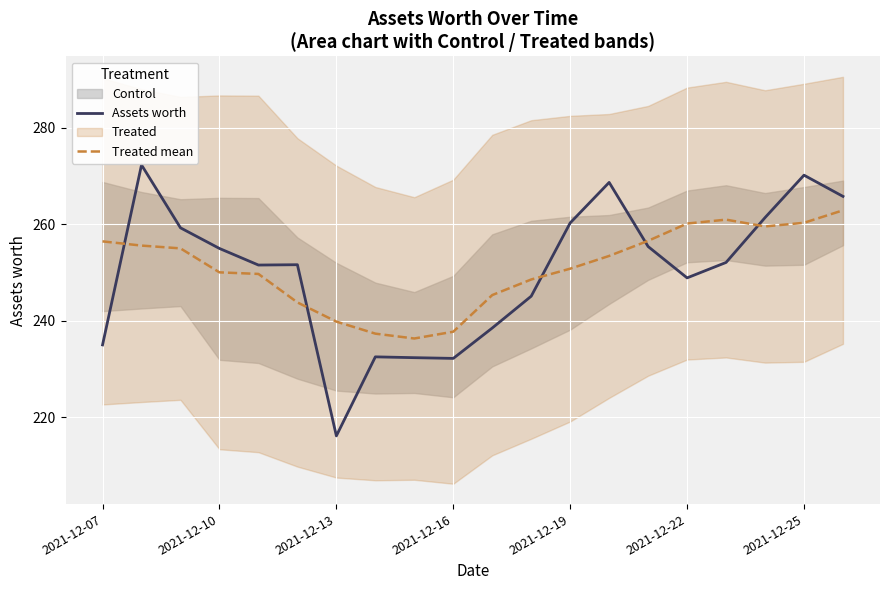

Which series has the largest total across all categories?

Treated mean